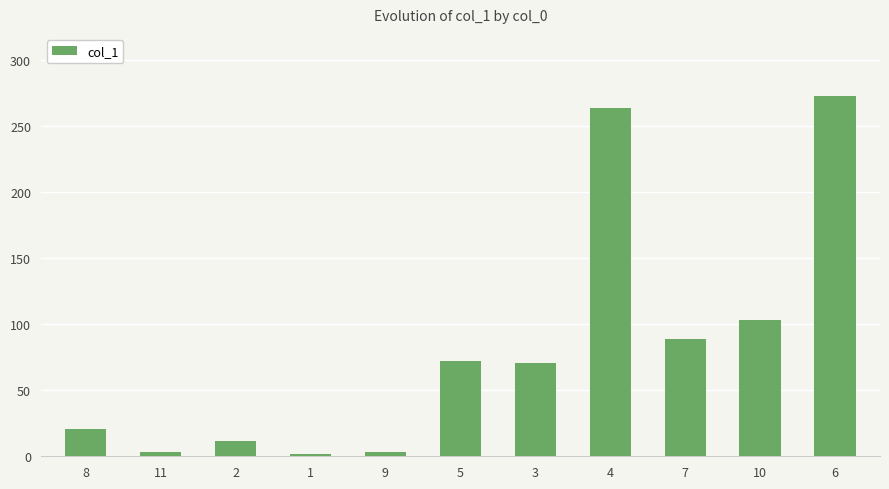

Where is the data nearest to the value 137?

10